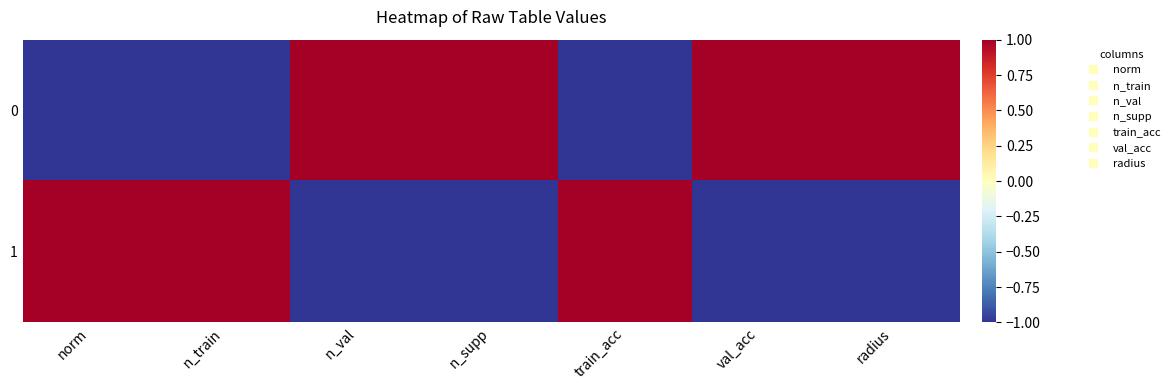

Between norm and n_supp, which series saw the biggest shift?

1